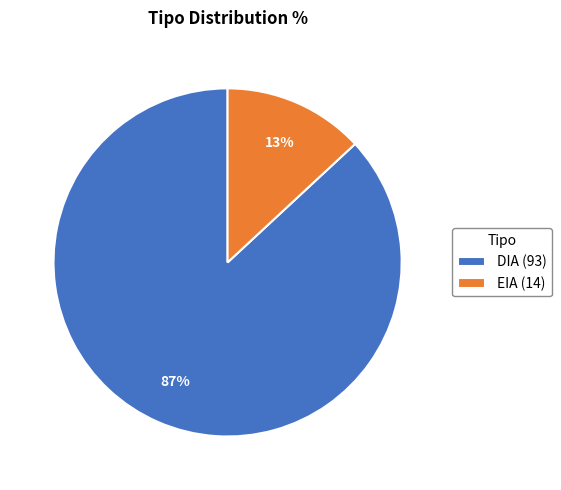

Count the number of slices in the pie.

2